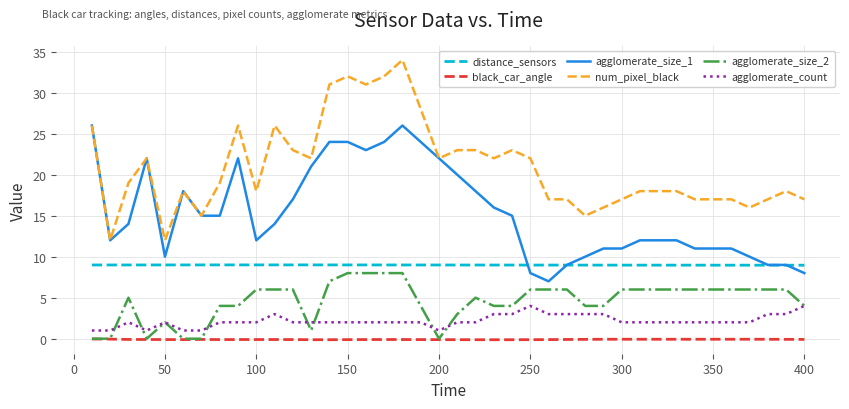

Which series has the largest total across all categories?

num_pixel_black